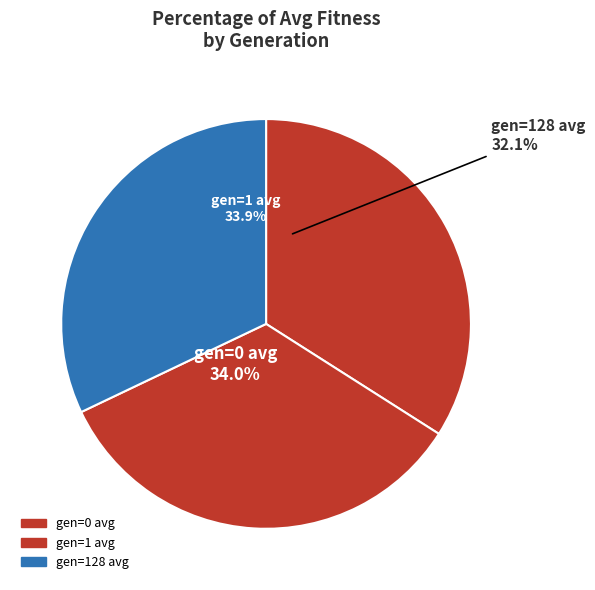

Which has a higher value, gen=0 avg or gen=1 avg?

gen=0 avg